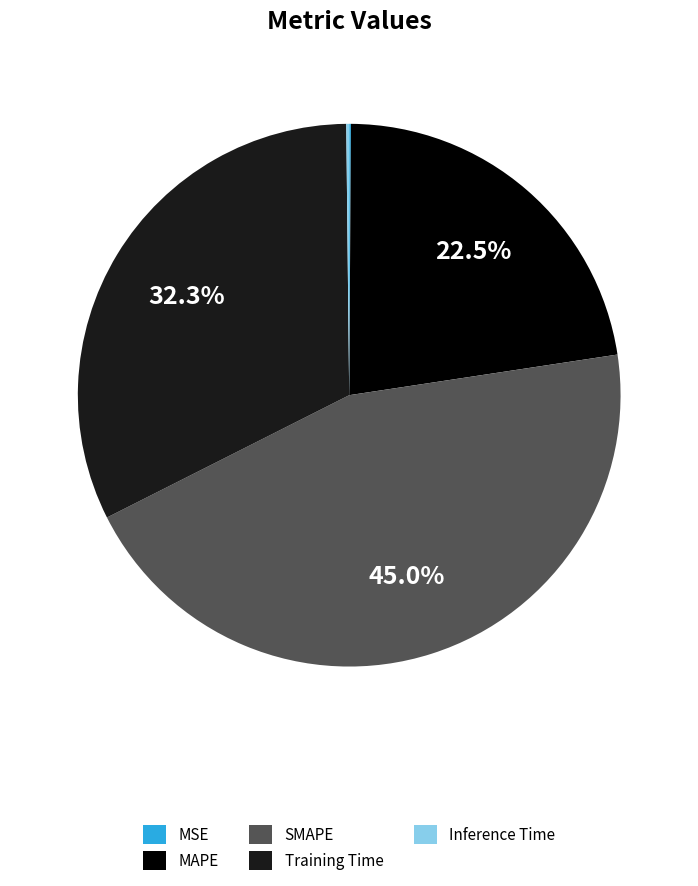

How much of the chart is everything except SMAPE?

55.0%